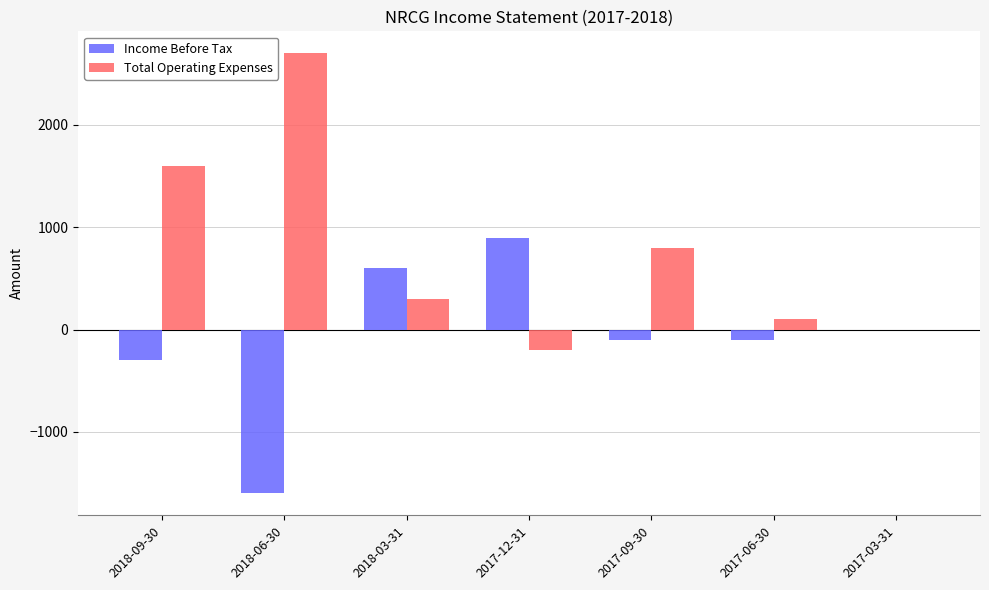

At which label is Income Before Tax closest to -350?

2018-09-30